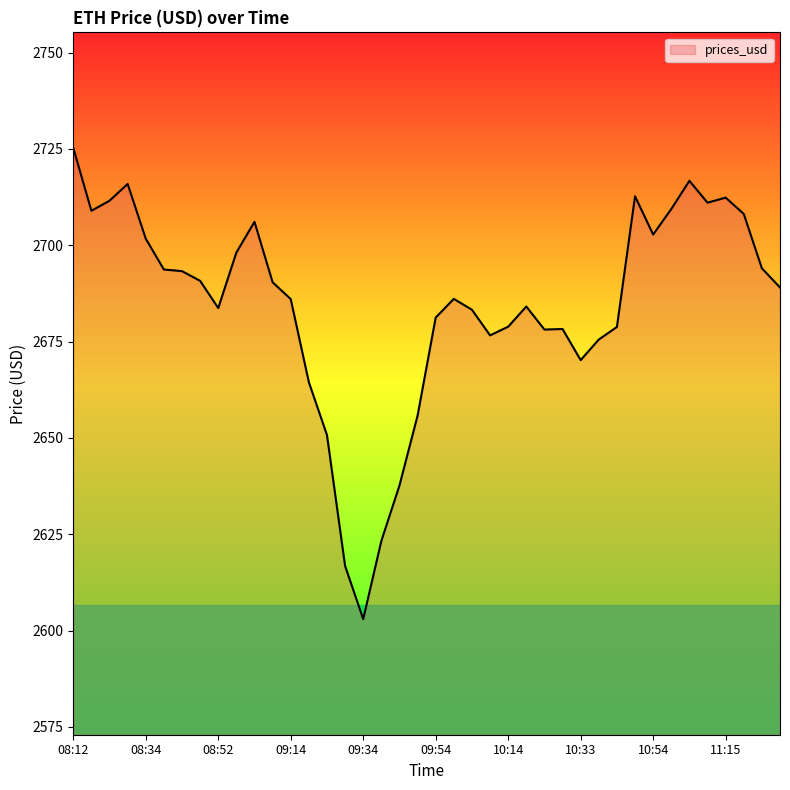

What is the difference between the maximum and minimum values?

122.3